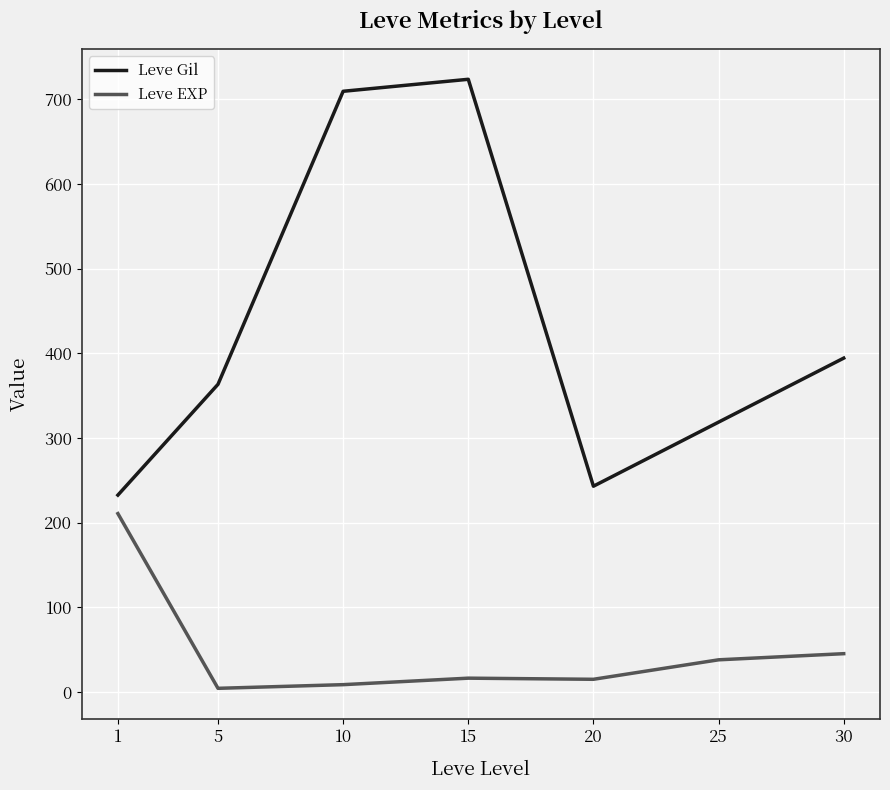

Read the Leve Gil value at 25.

318.7